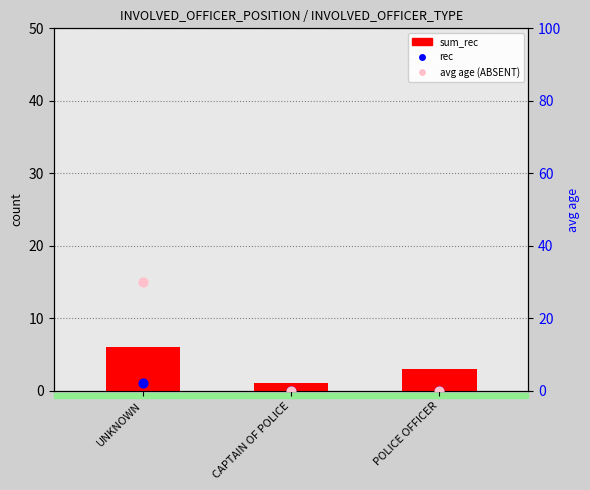

Which series has the largest total across all categories?

avg age (ABSENT)